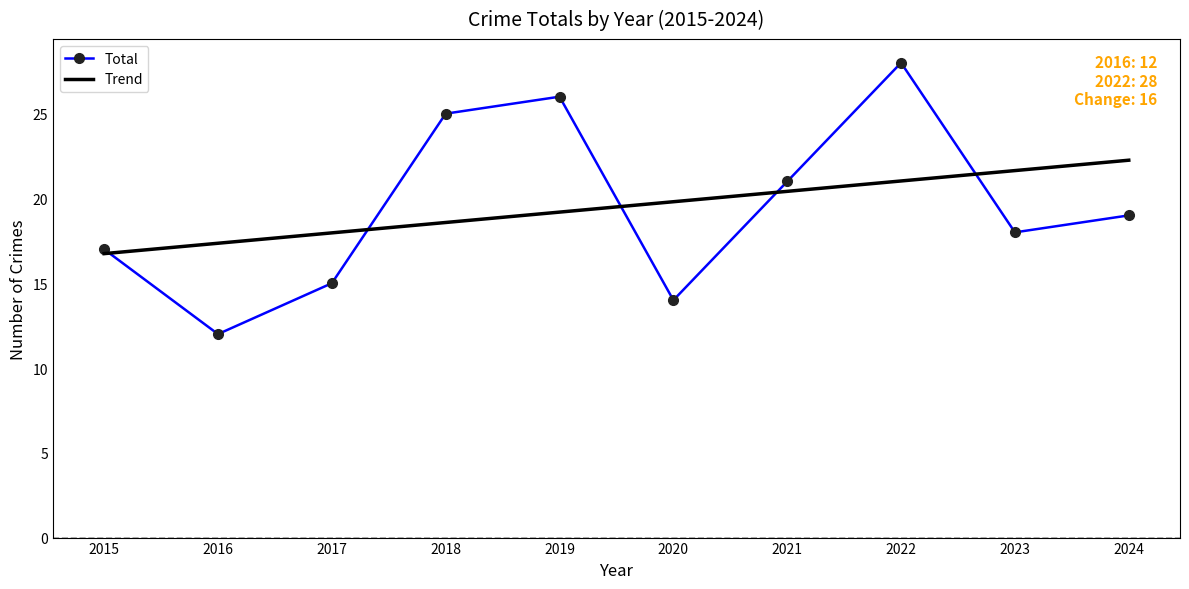

How many intersections are there between Trend and Total?

5